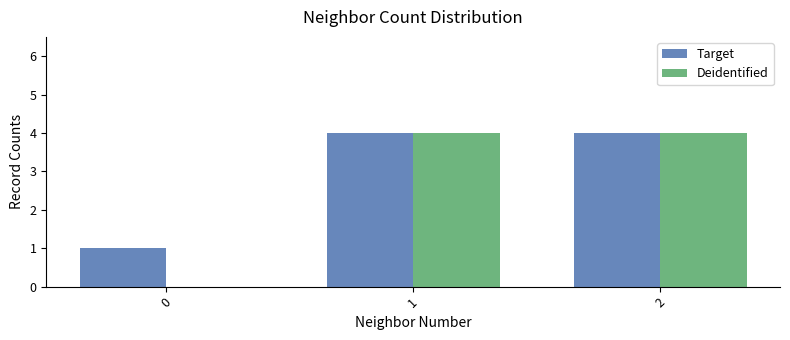

Which series has the largest total across all categories?

Target